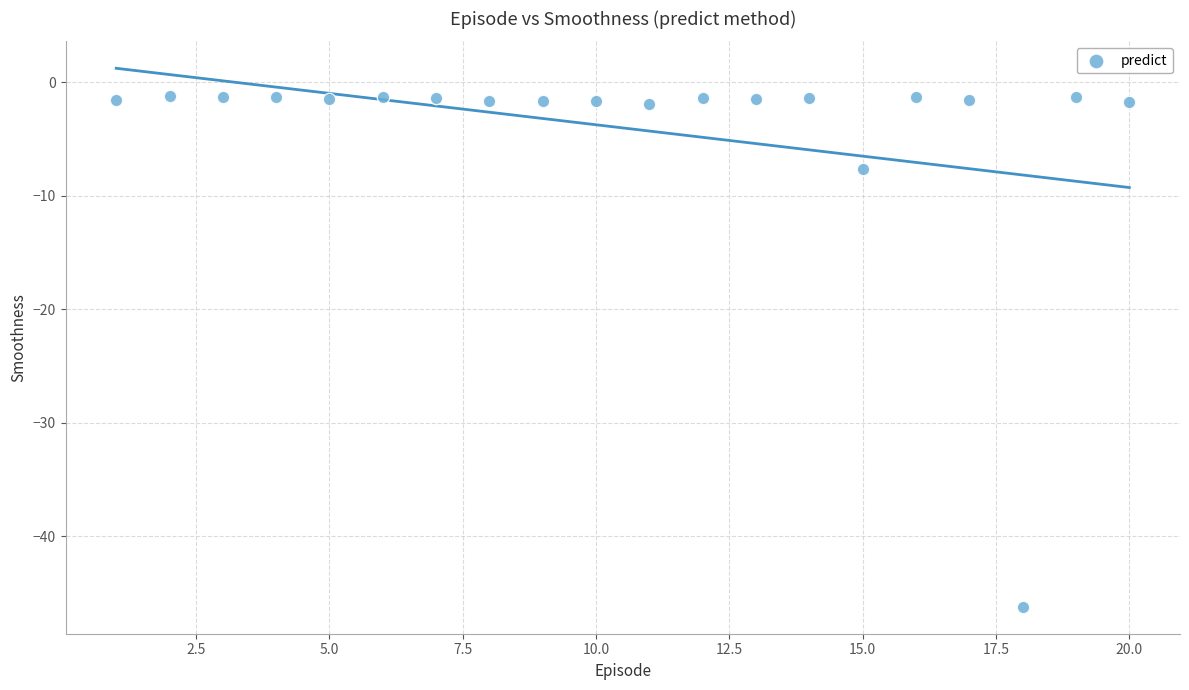

What is the range of X values (max minus min)?

19.0